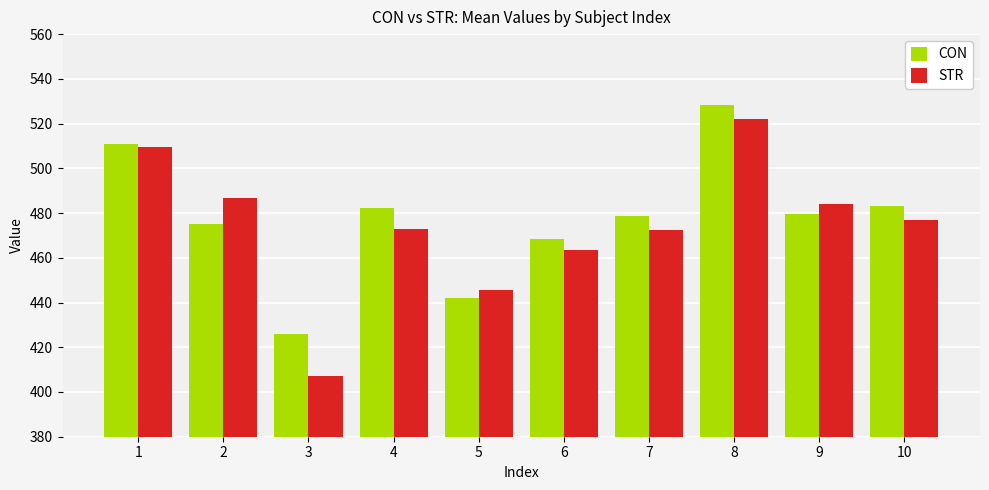

What is the sum of the CON values at 7 and 3?

904.9